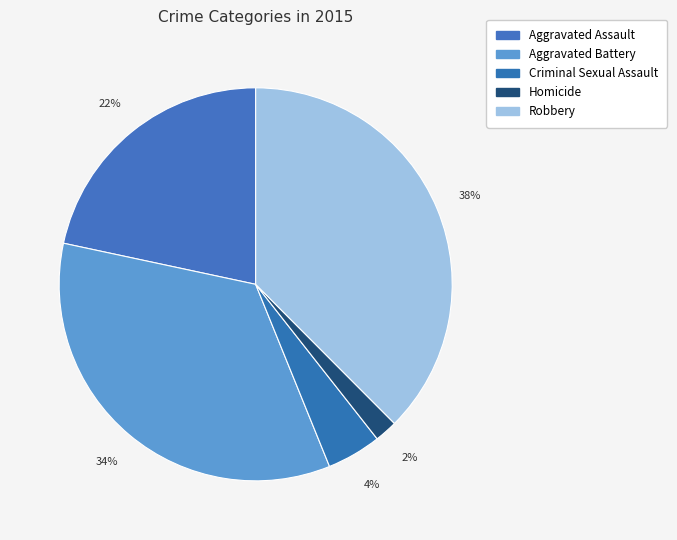

What is the ratio of the value at Criminal Sexual Assault to the value at Robbery?

0.1